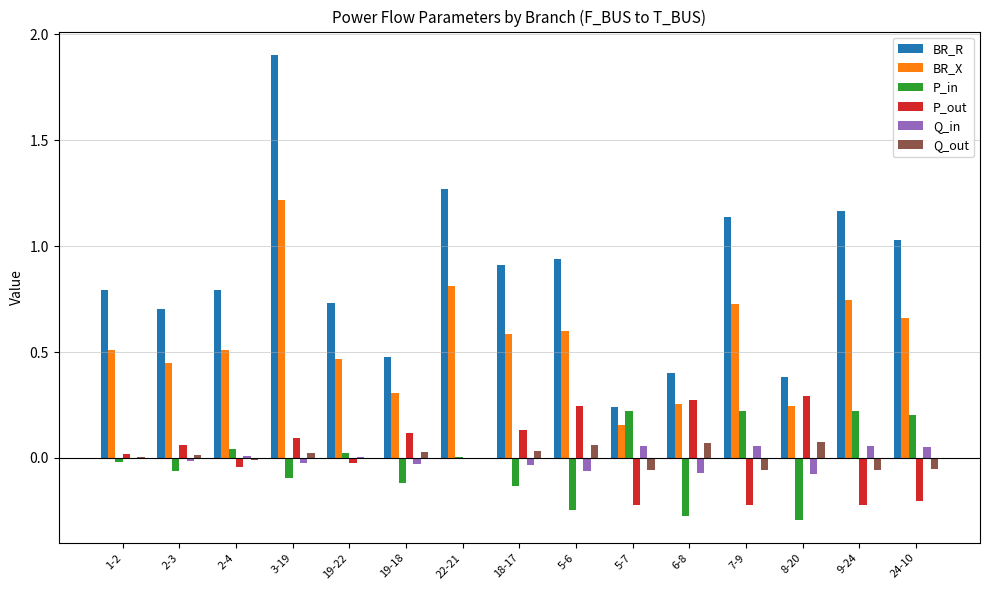

What is the sum of all BR_R values?

12.9